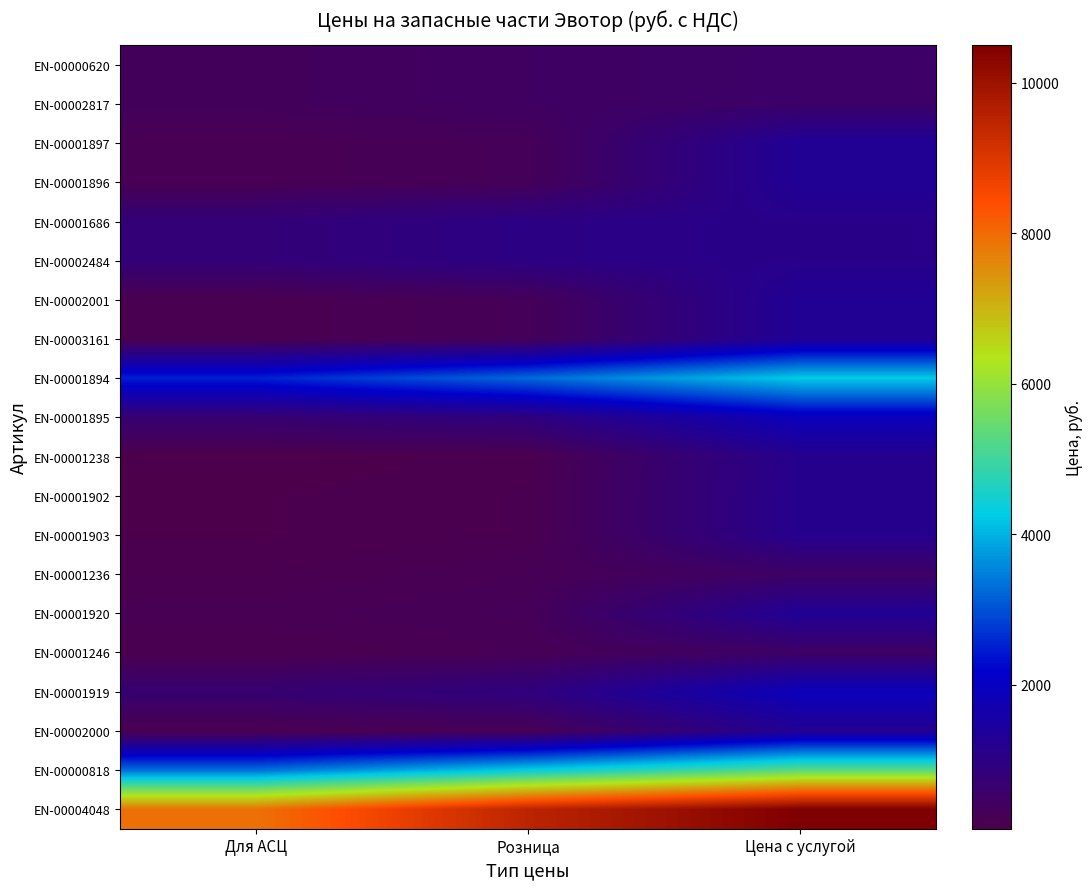

What is the smallest value displayed?

85